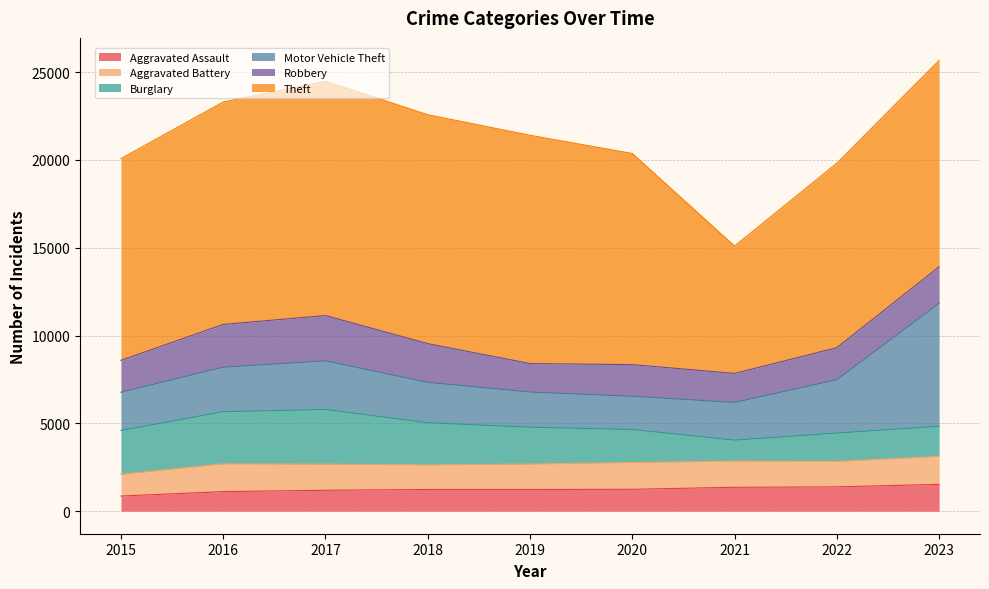

True or false: Motor Vehicle Theft and Aggravated Assault intersect in this chart.

False